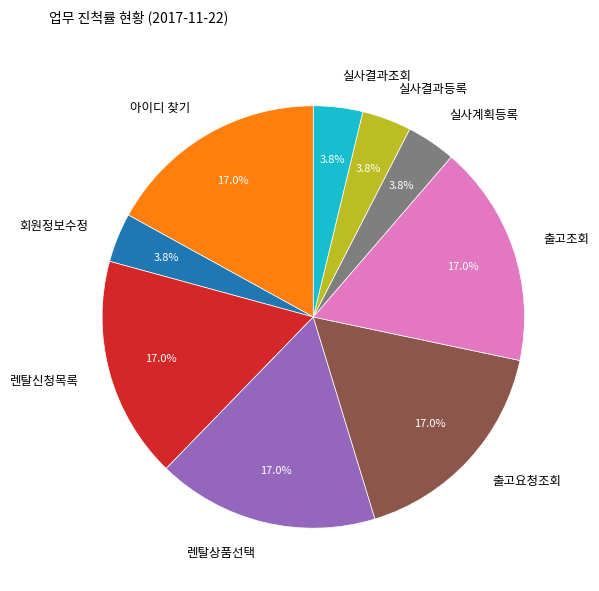

Combined, do 출고요청조회 and 실사결과등록 account for over 50%?

No